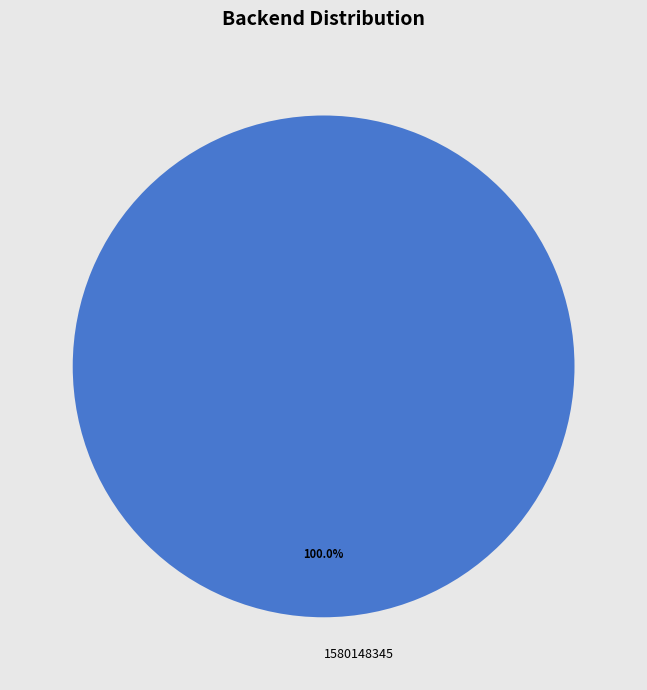

What is the majority slice?

1580148345